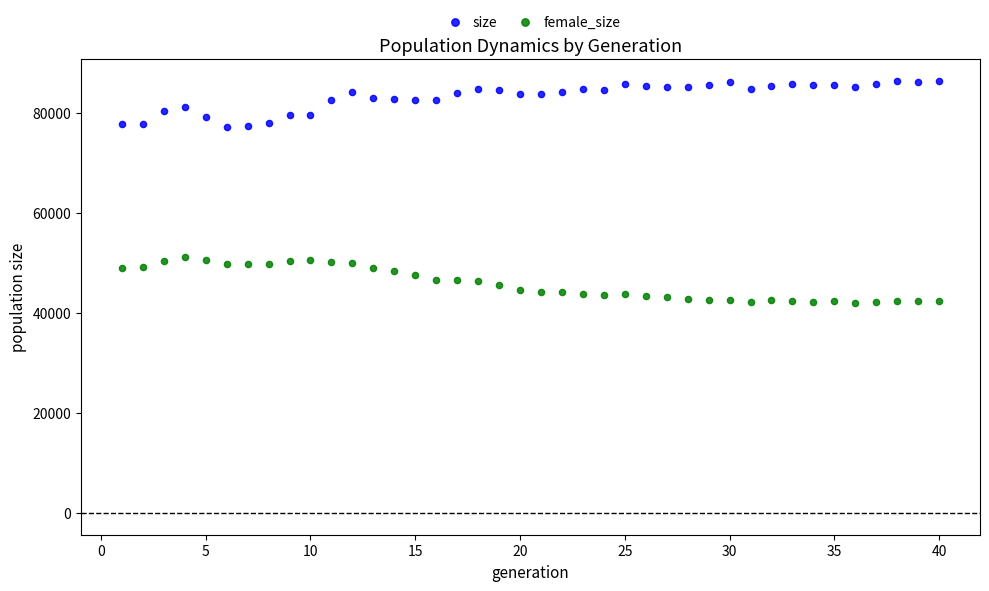

Across all data points, what is the range of X values (max minus min)?

39